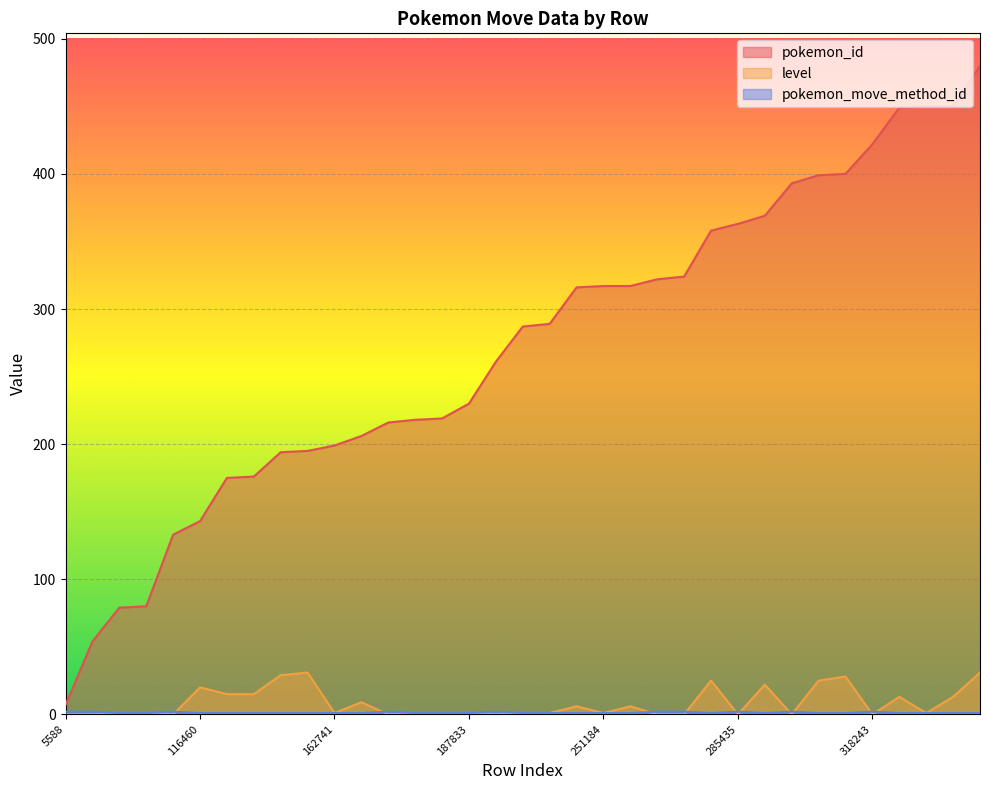

What is the minimum value for pokemon_move_method_id?

1